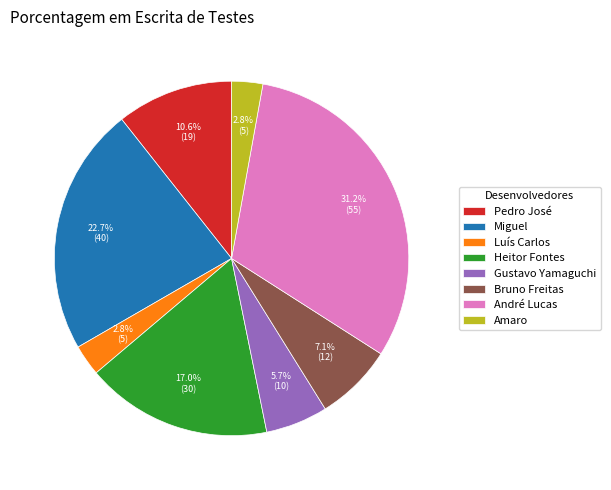

Which category has the biggest portion of the pie?

André Lucas